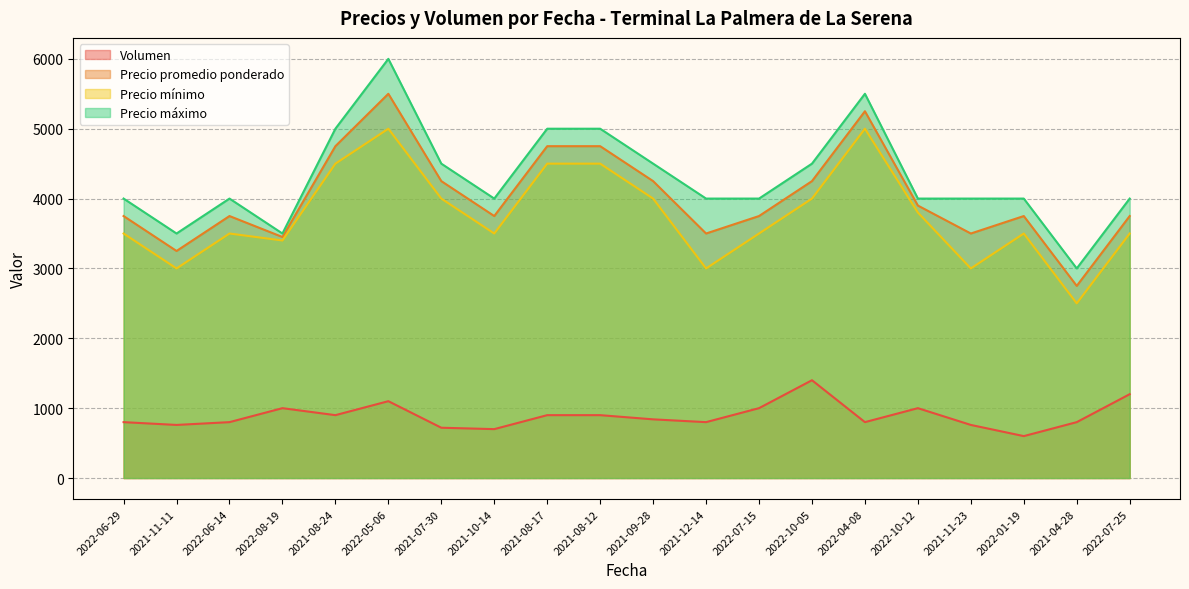

True or false: Volumen and Precio máximo intersect in this chart.

False